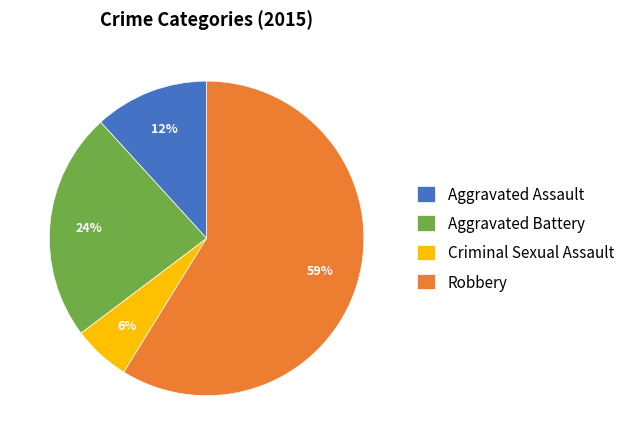

Is the sum of Criminal Sexual Assault and Aggravated Battery greater than half?

No